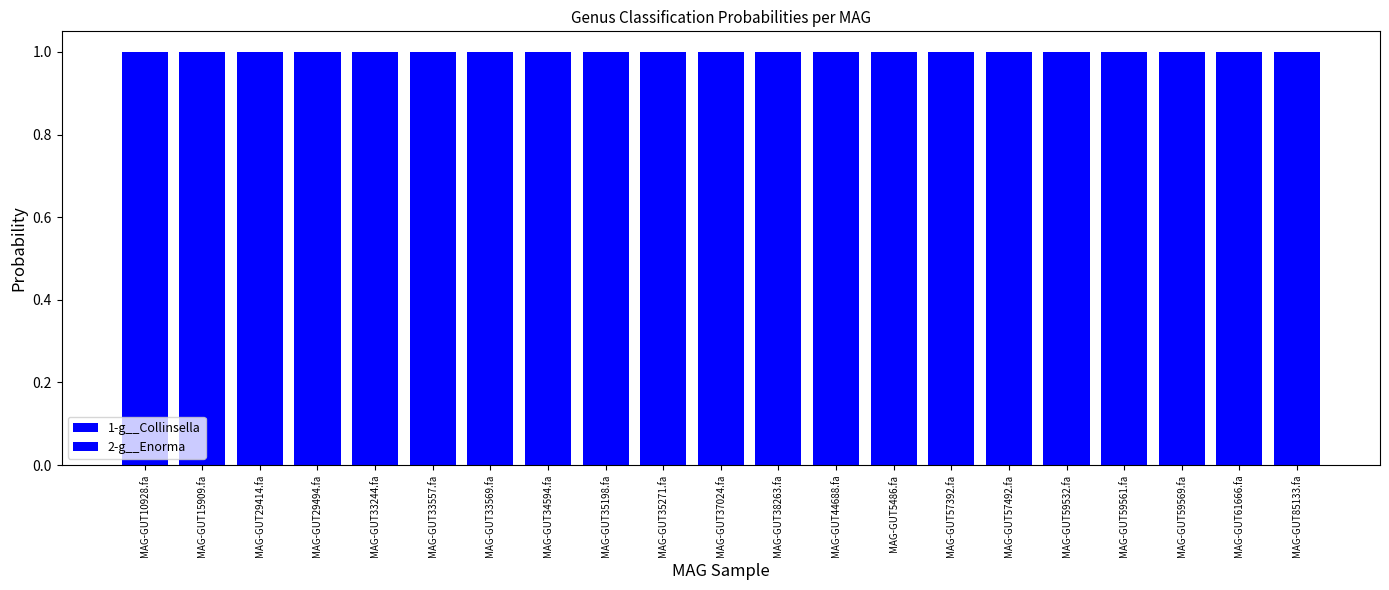

Which series changed the most between MAG-GUT33557.fa and MAG-GUT59569.fa?

1-g__Collinsella